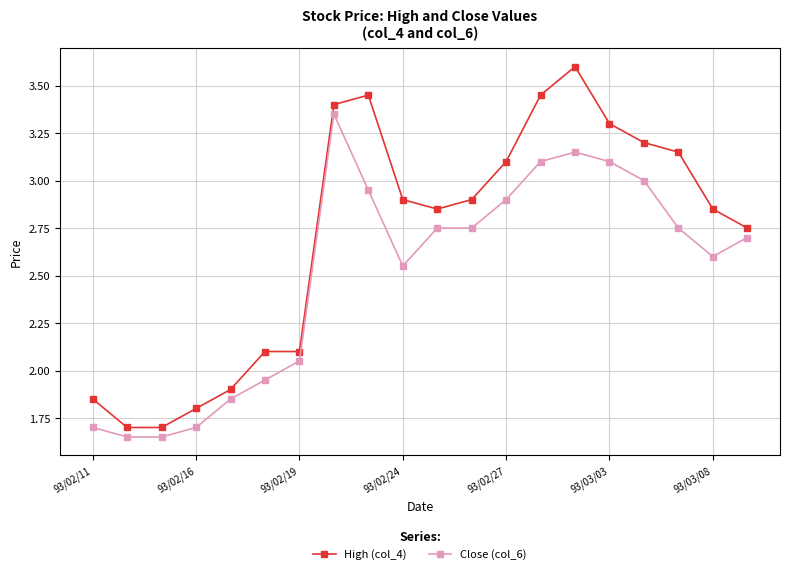

What is the difference between the maximum and minimum values in the Close (col_6) series?

1.7